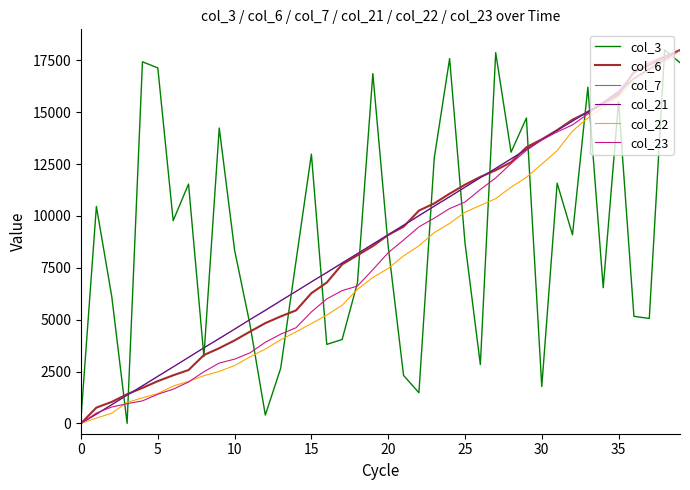

After their last crossing, which series has the higher values: col_21 or col_3?

col_21